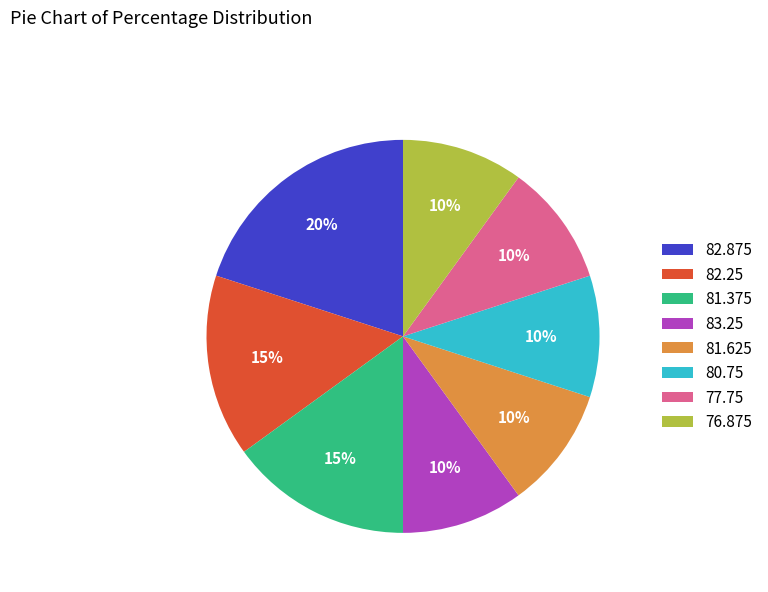

Which slice is the largest?

82.875